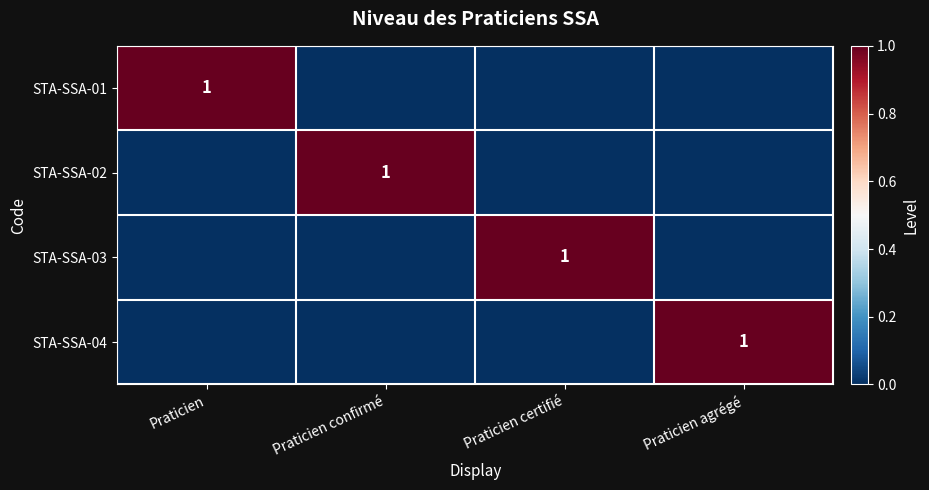

The STA-SSA-03 series shows 2 at Praticien certifié. True or false?

False